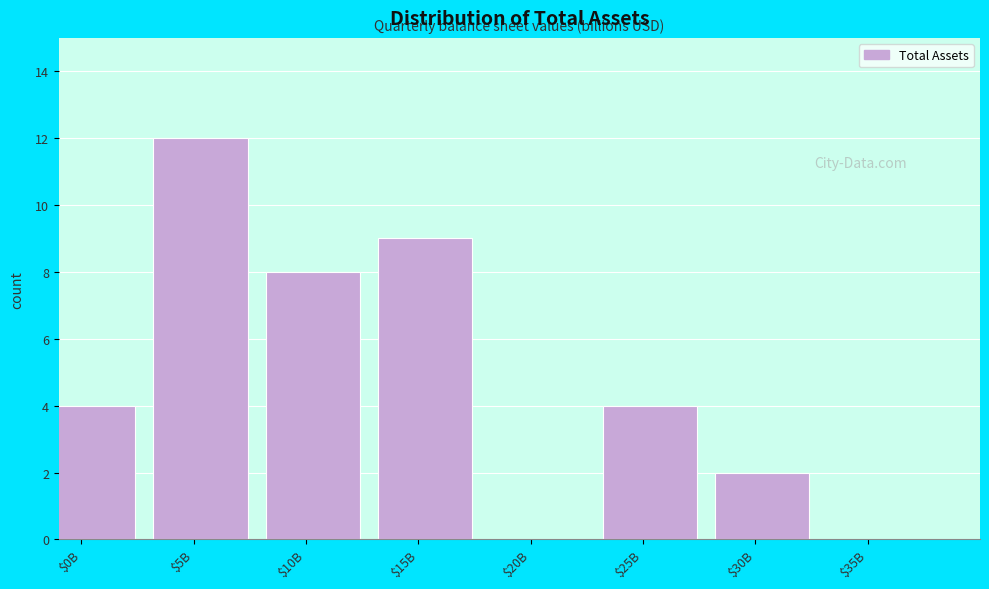

What is the greatest value displayed?

12